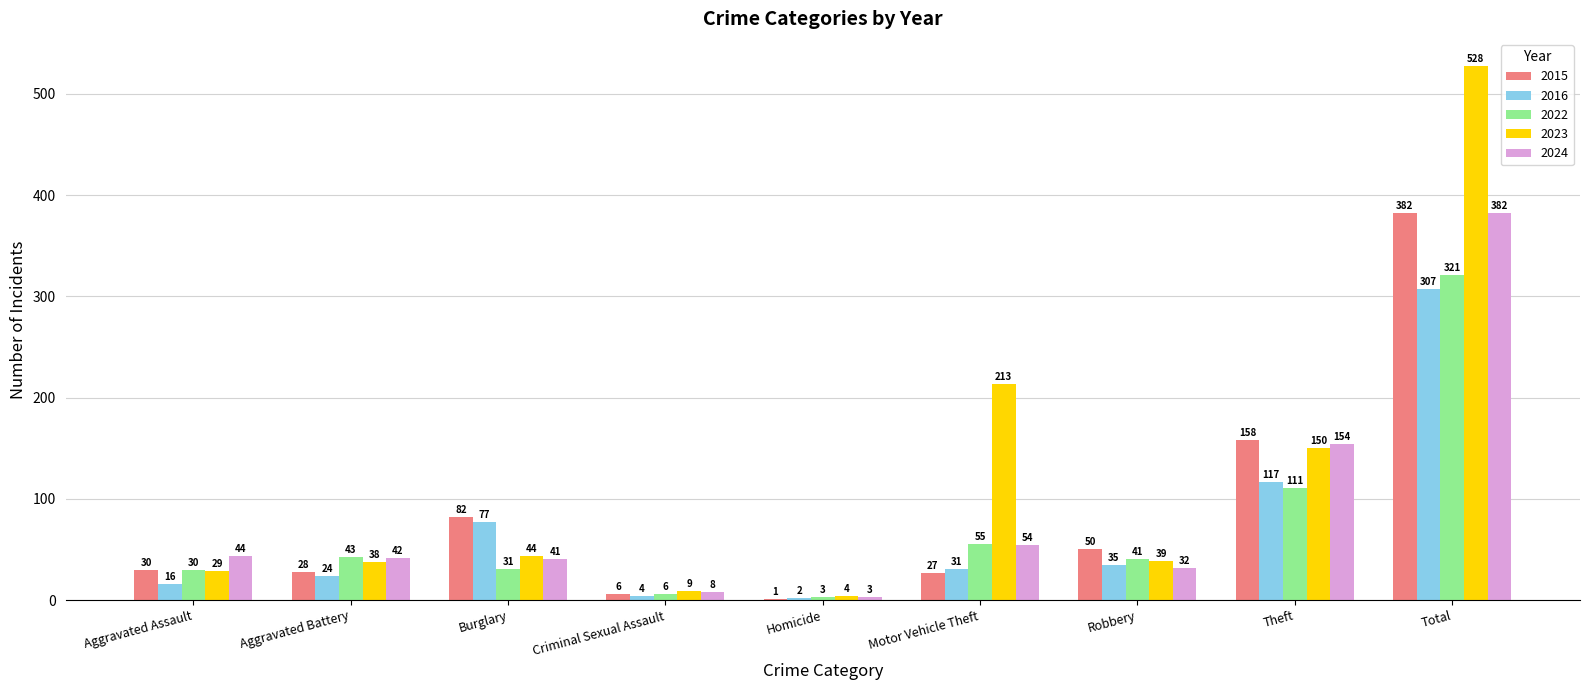

What are all the series names shown in the legend?

2015, 2016, 2022, 2023, 2024